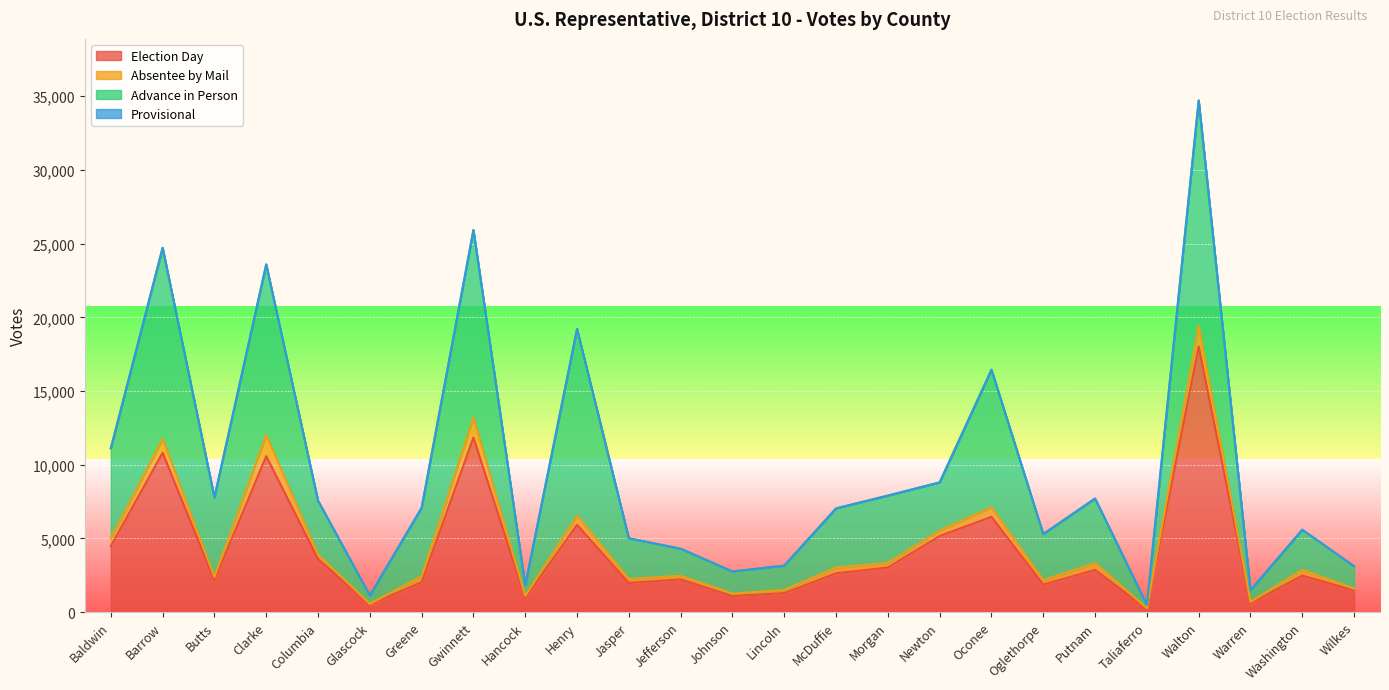

Does the chart display data point markers on the line(s)?

No